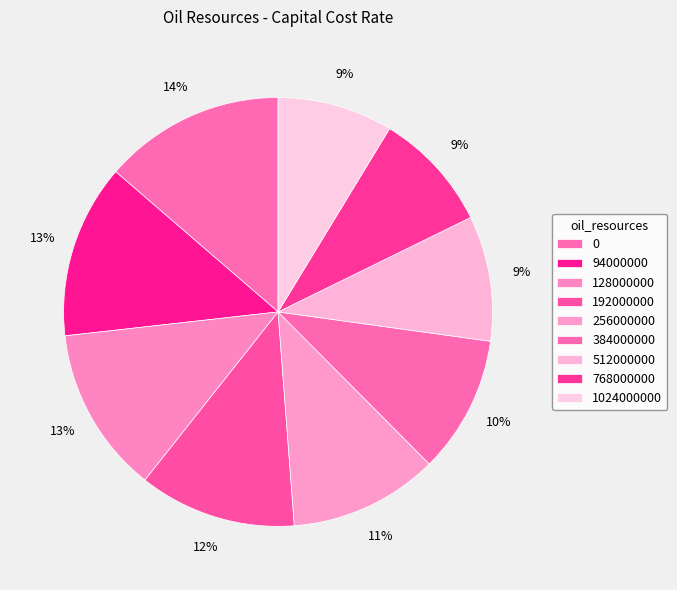

Does 0 represent more than half of the total?

No